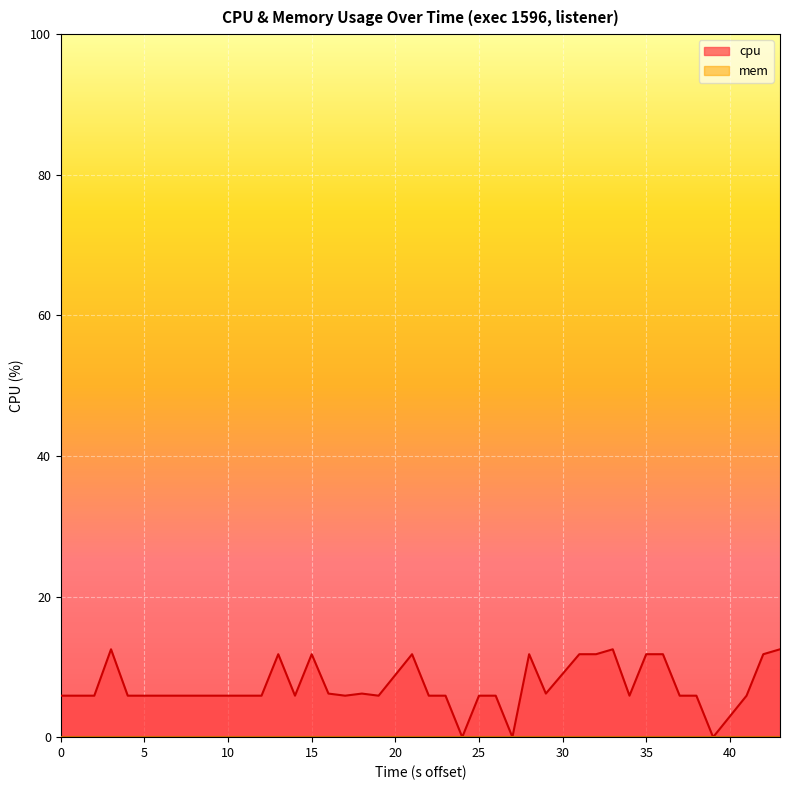

What is the ratio of the value at 13 to the value at 24?

1.0